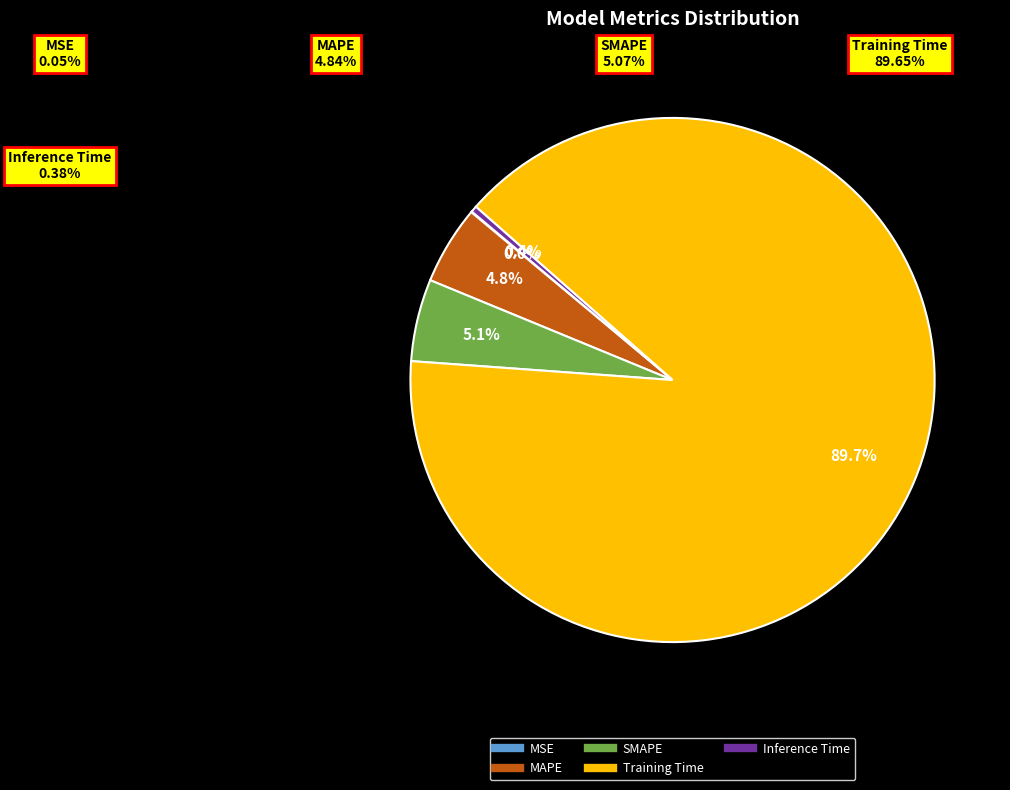

Is there any slice that represents more than half of the pie?

Yes